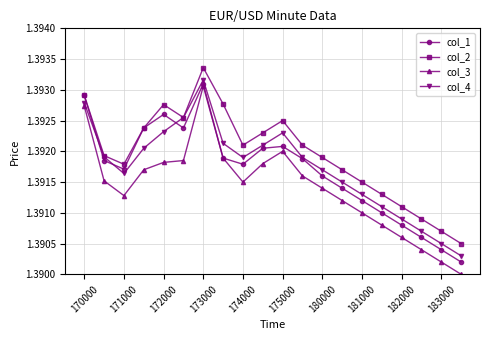

In col_4, how many points are lower than both neighbors (excluding endpoints)?

2